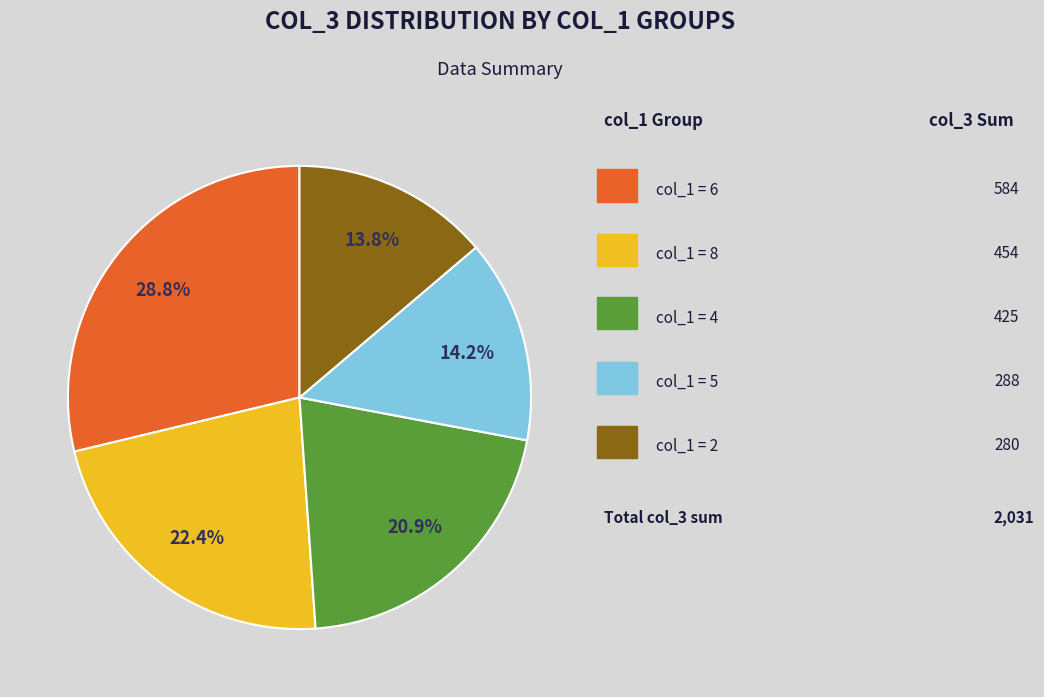

Is there a majority slice in this chart?

No